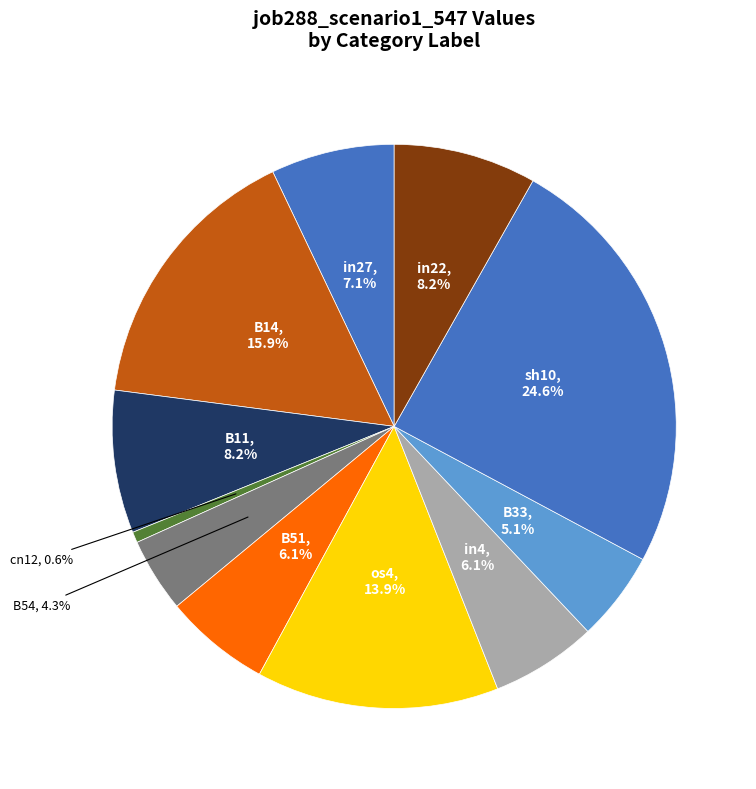

What is the total percentage of os4 and cn12?

14.5%